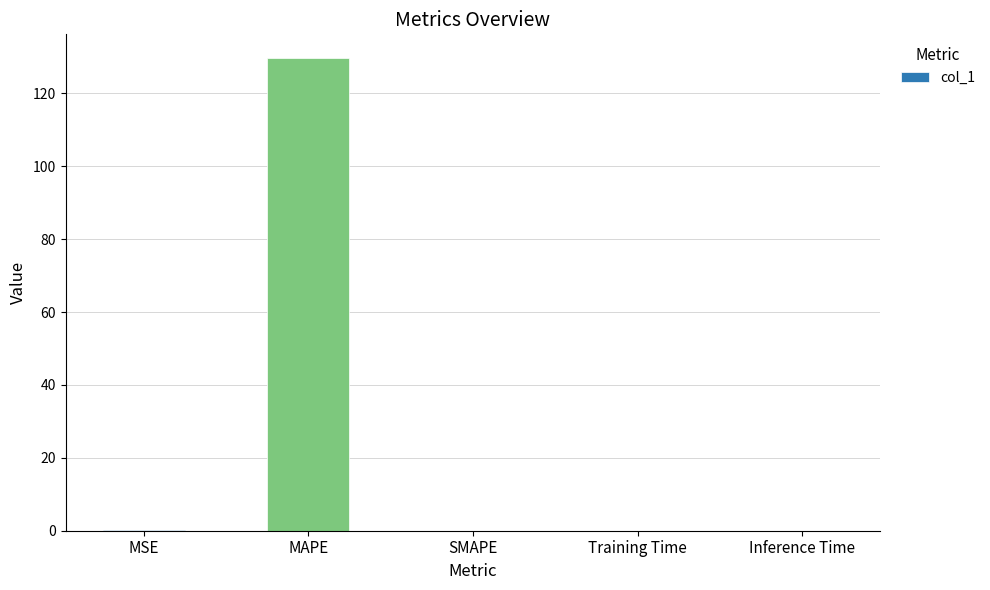

What is the change in value from MAPE to SMAPE?

-129.7